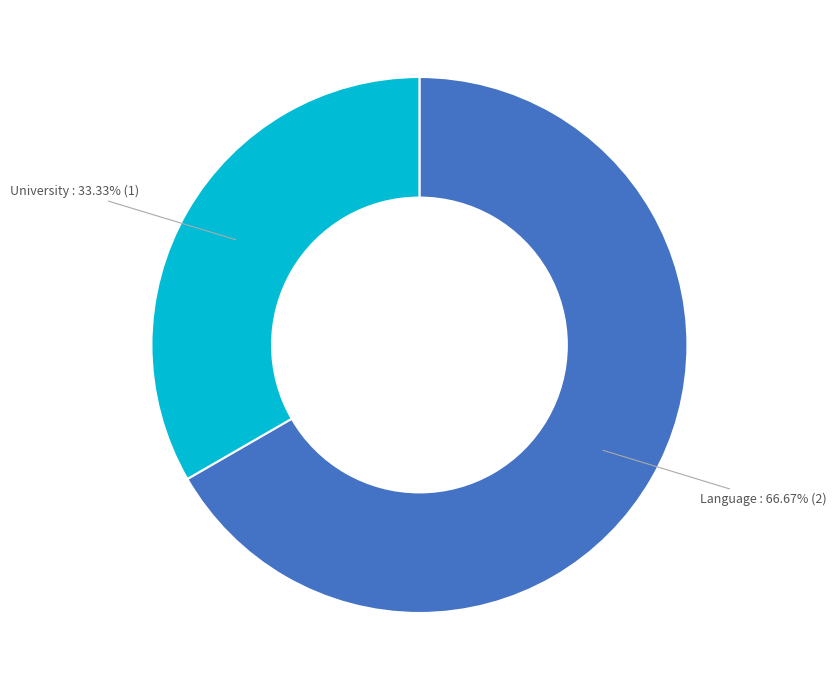

Count the number of slices in the pie.

2